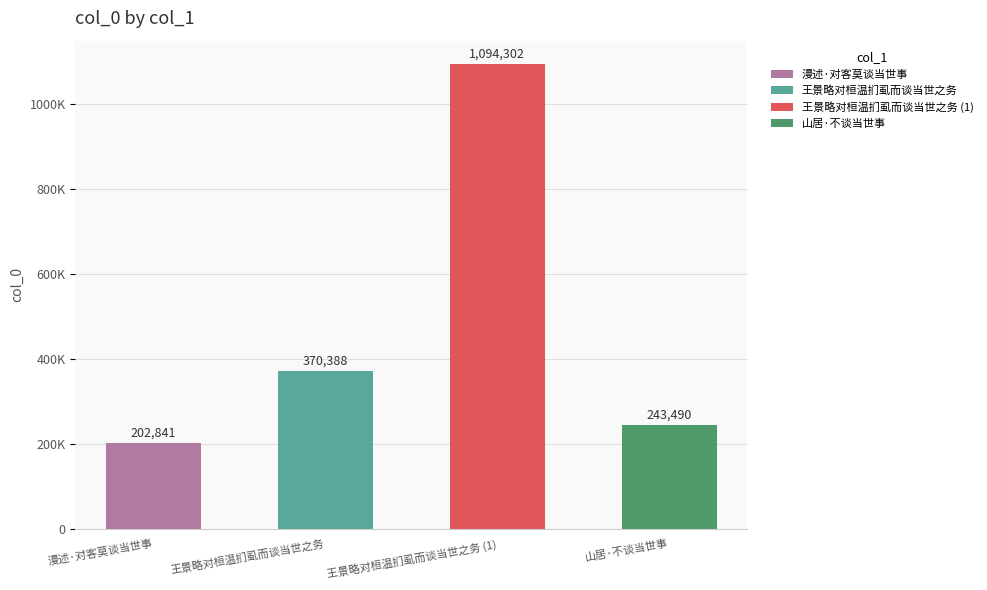

How many values exceed 370388?

1